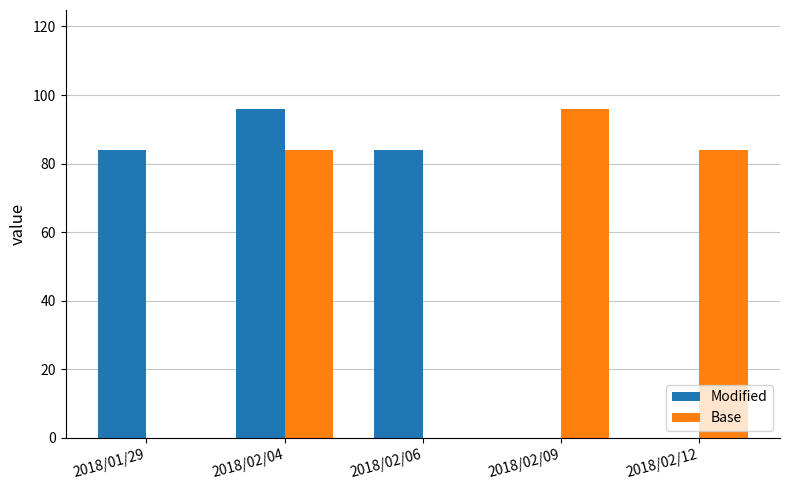

Is the value of Base at 2018/02/12 greater than the value of Modified at 2018/02/09?

Yes